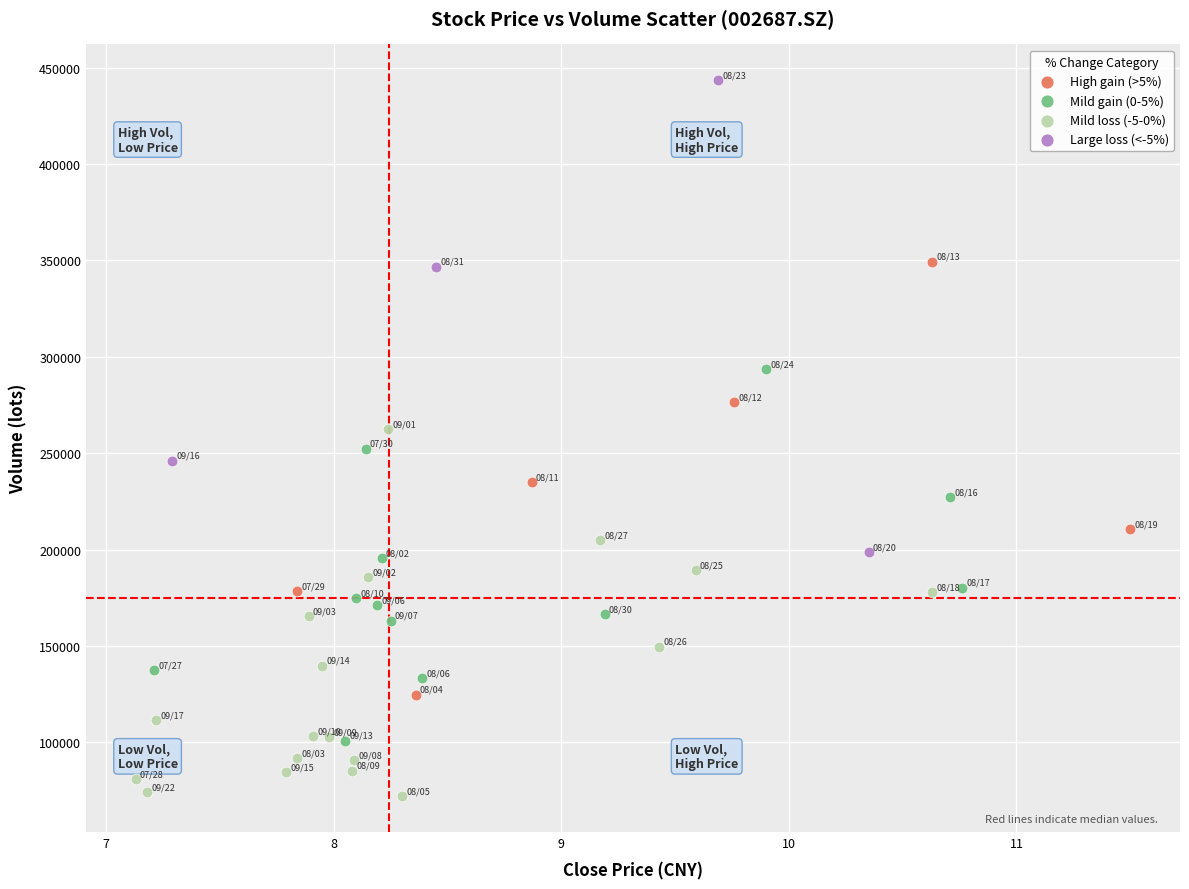

Which series has the widest spread of Y values?

Large loss (<-5%)